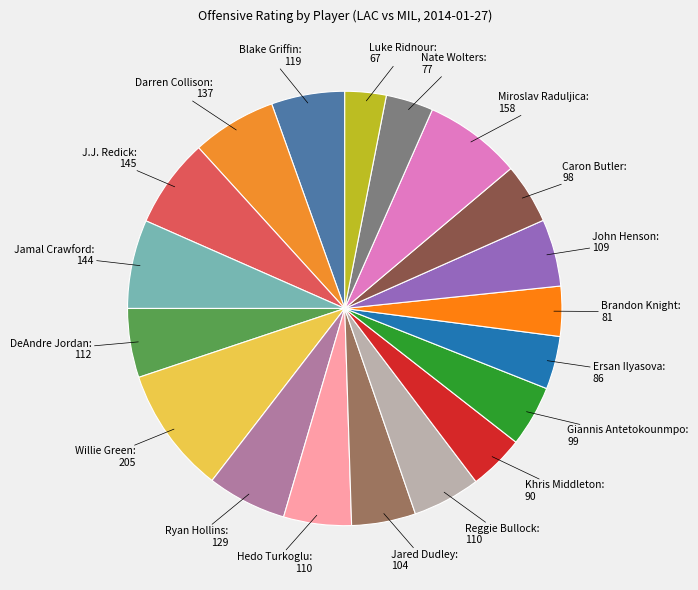

Count the number of slices in the pie.

19